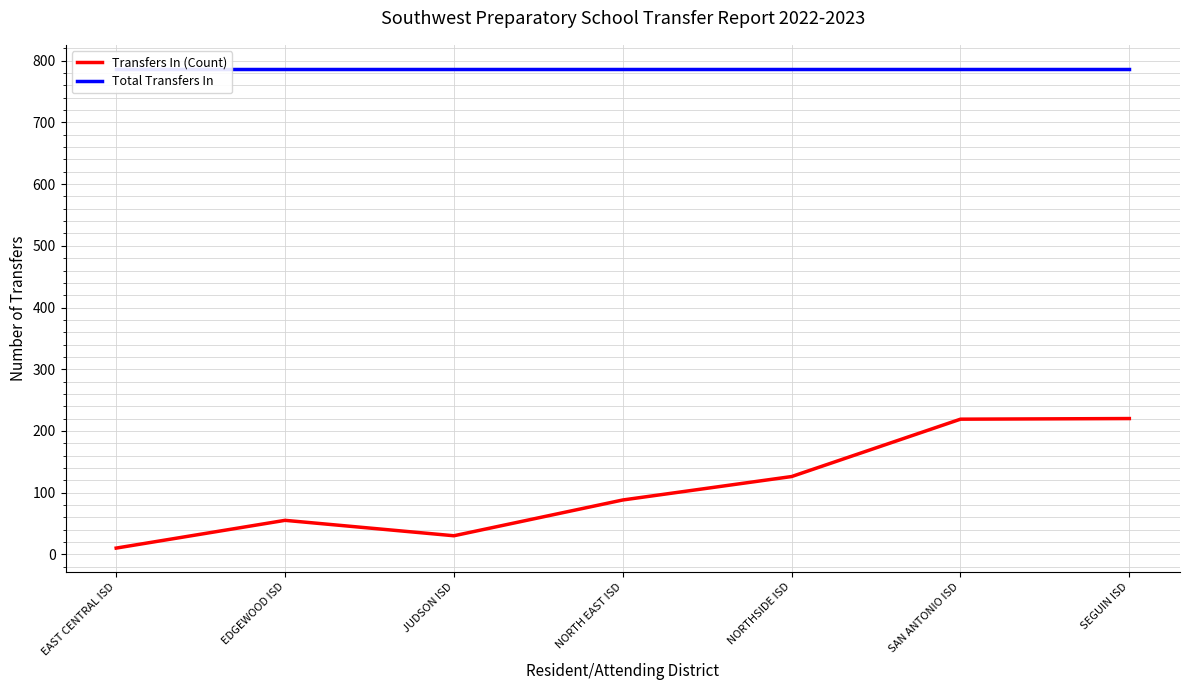

True or false: Transfers In (Count) and Total Transfers In intersect in this chart.

False